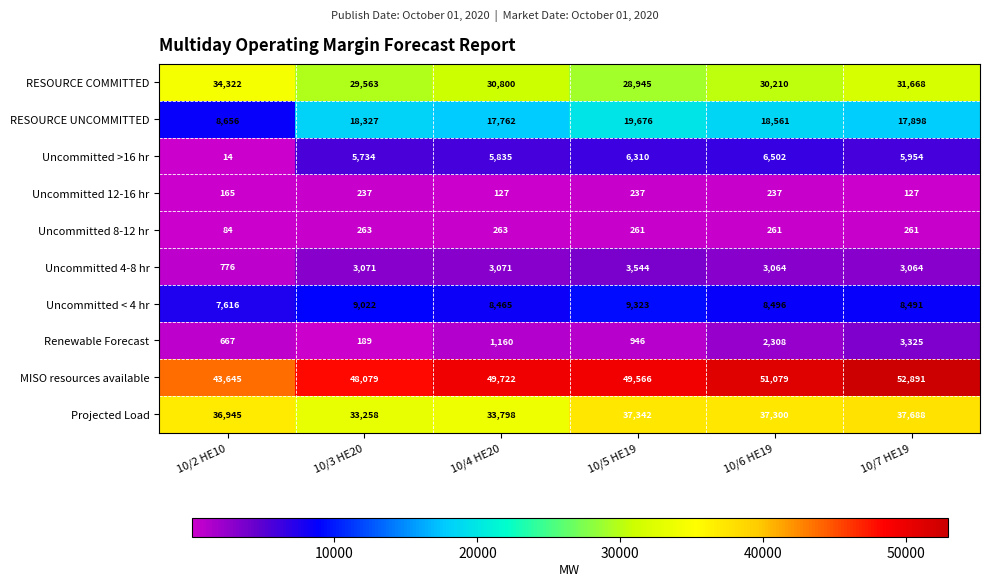

What is the difference between the highest and lowest values at 10/2 HE10?

43631